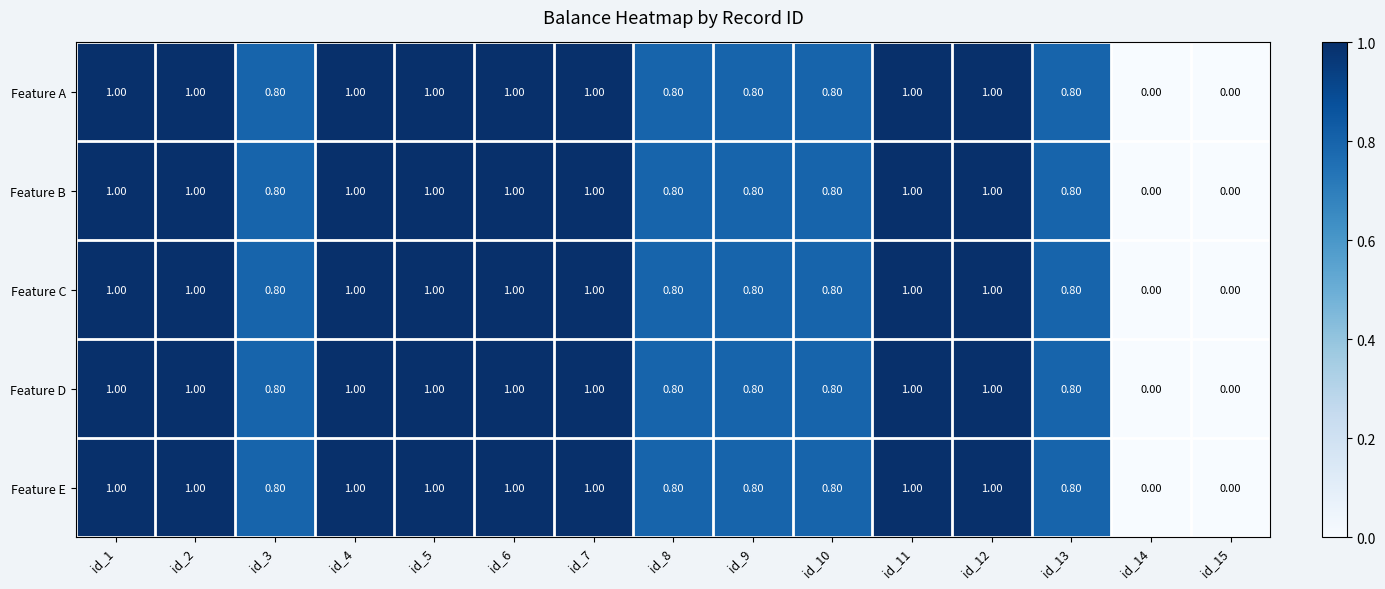

What is the total value across all series at id_12?

5.0